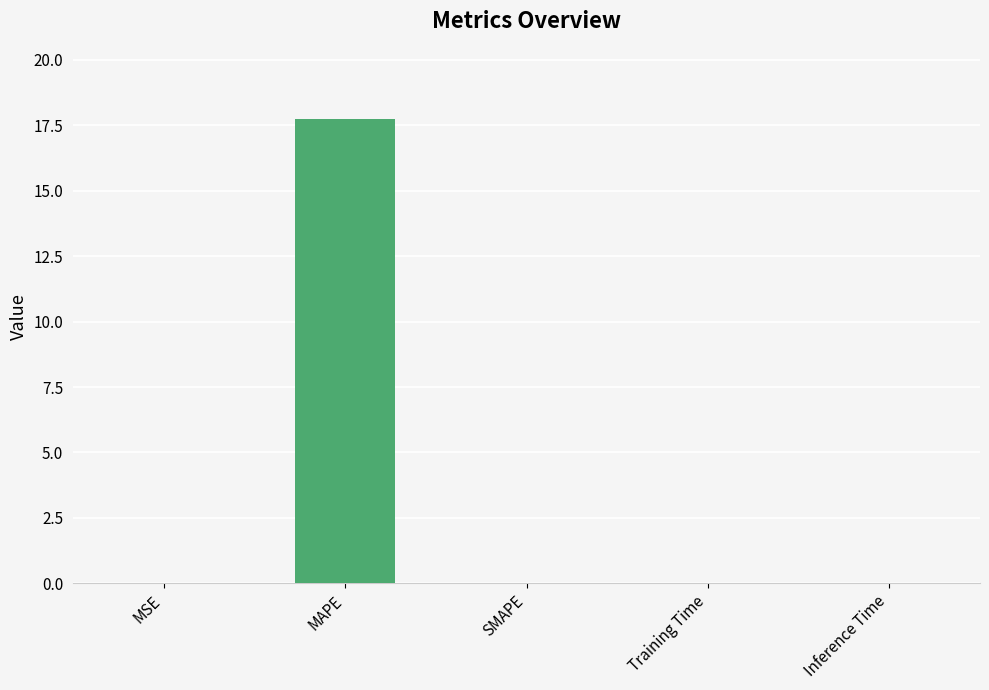

Is it true that the value at SMAPE is -12.0?

False